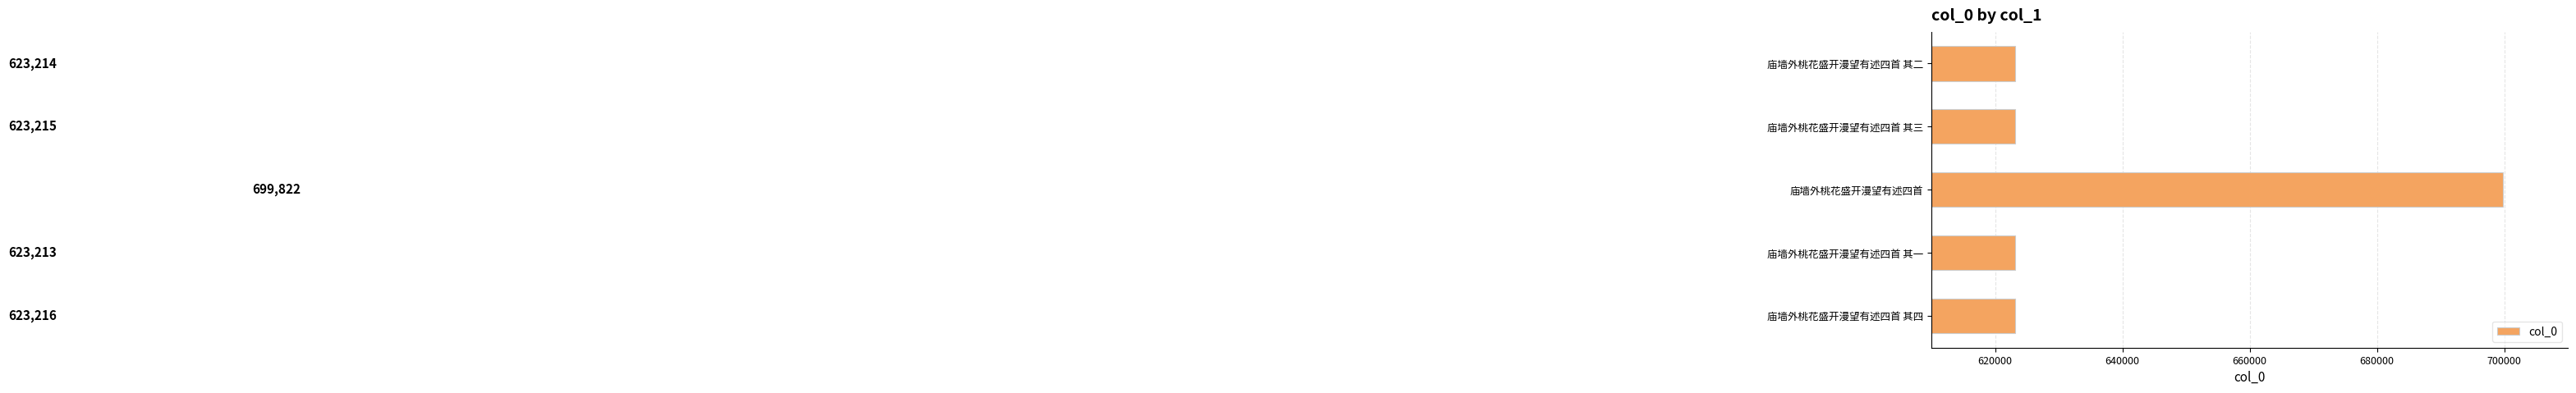

What is the approximate value at 庙墙外桃花盛开漫望有述四首 其一, to the nearest 100?

623200